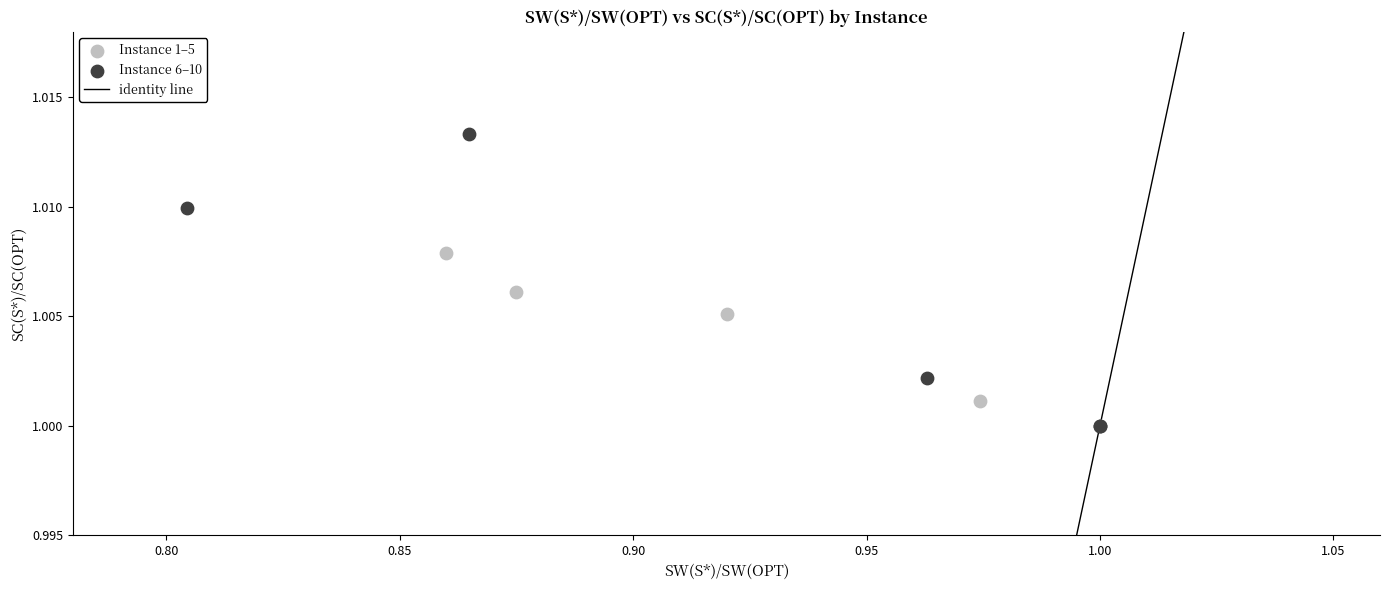

Which series reaches the maximum Y coordinate?

Instance 6–10